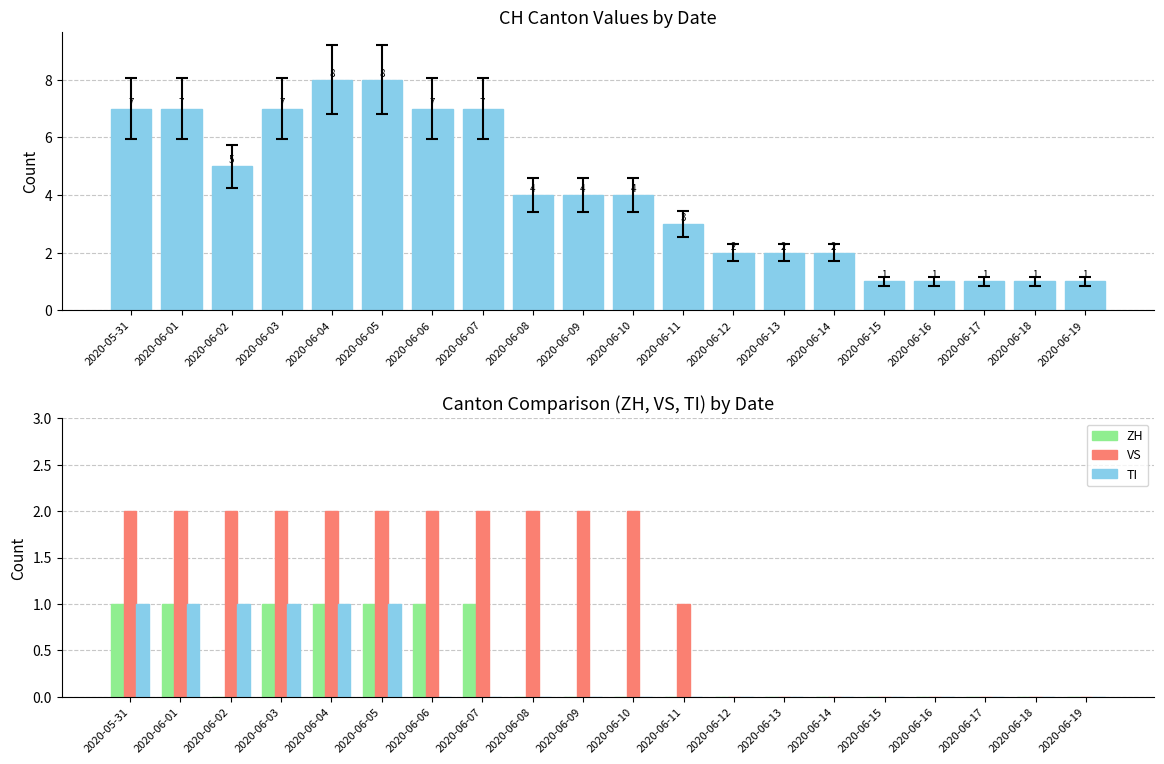

Which series has the largest total across all categories?

CH